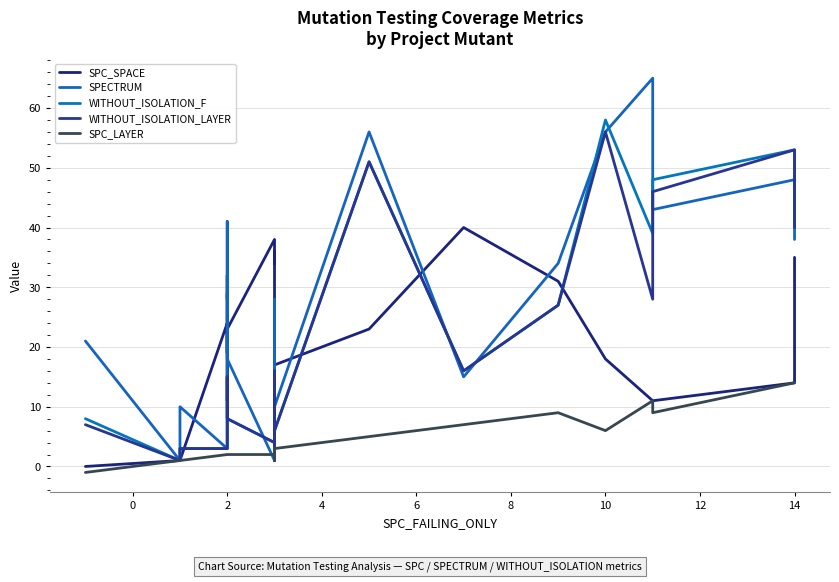

Is it true that SPC_LAYER equals 11 at 17?

False